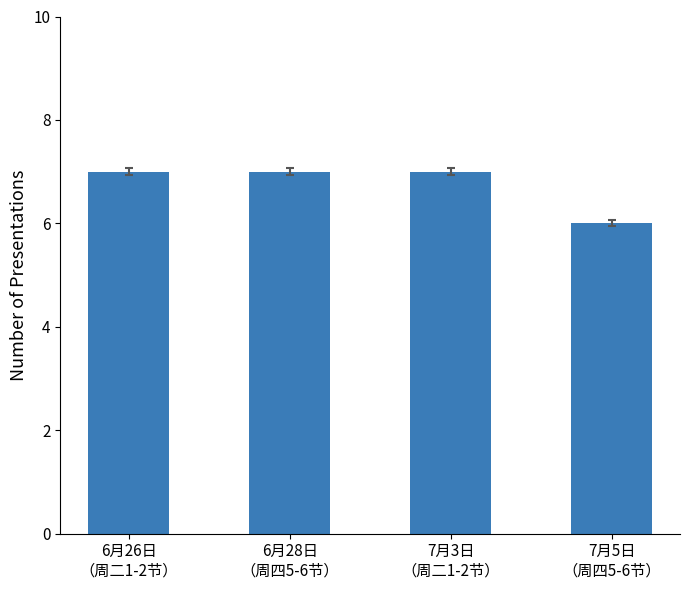

Count the values in the range 7 to 8.

3